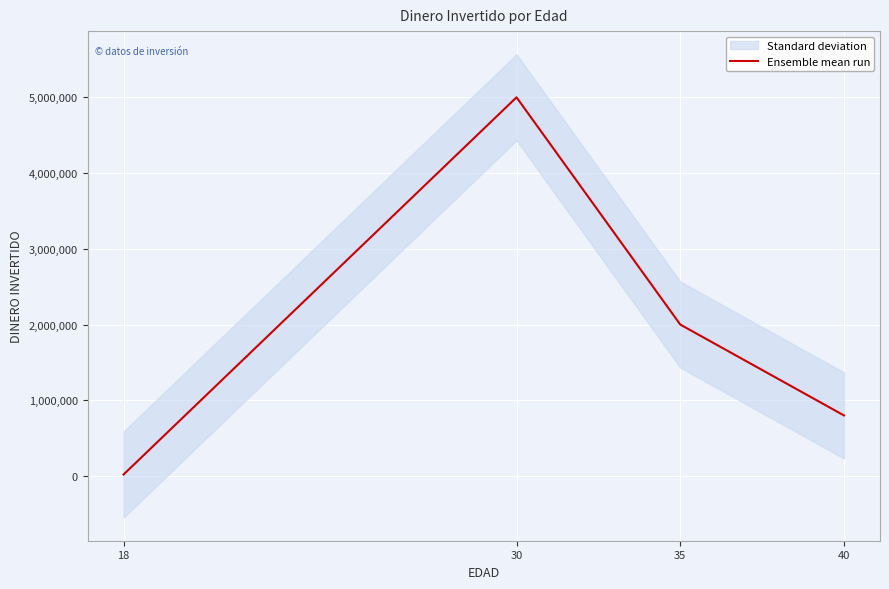

Which category has the highest value across all series?

30